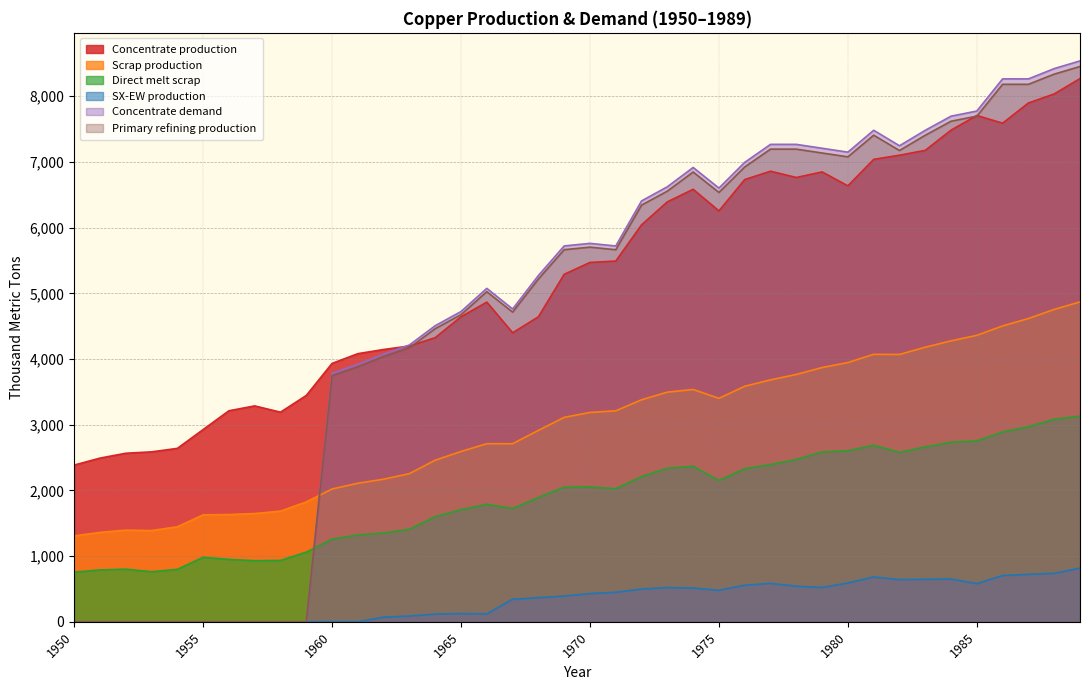

Which series changed the most between 1981 and 1985?

Concentrate production